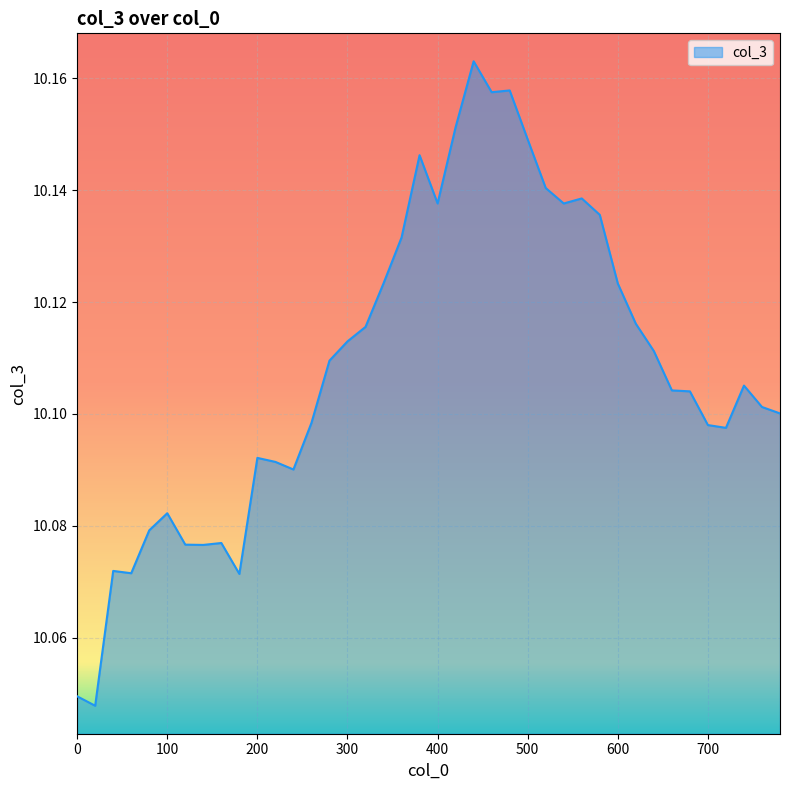

Reading right to left, transcribe all the data shown in this chart.

10.1	10.1	10.1	10.1	10.1	10.1	10.1	10.1	10.1	10.1	10.1	10.1	10.1	10.1	10.1	10.2	10.2	10.2	10.2	10.1	10.1	10.1	10.1	10.1	10.1	10.1	10.1	10.1	10.1	10.1	10.1	10.1	10.1	10.1	10.1	10.1	10.1	10.1	10.0	10.0